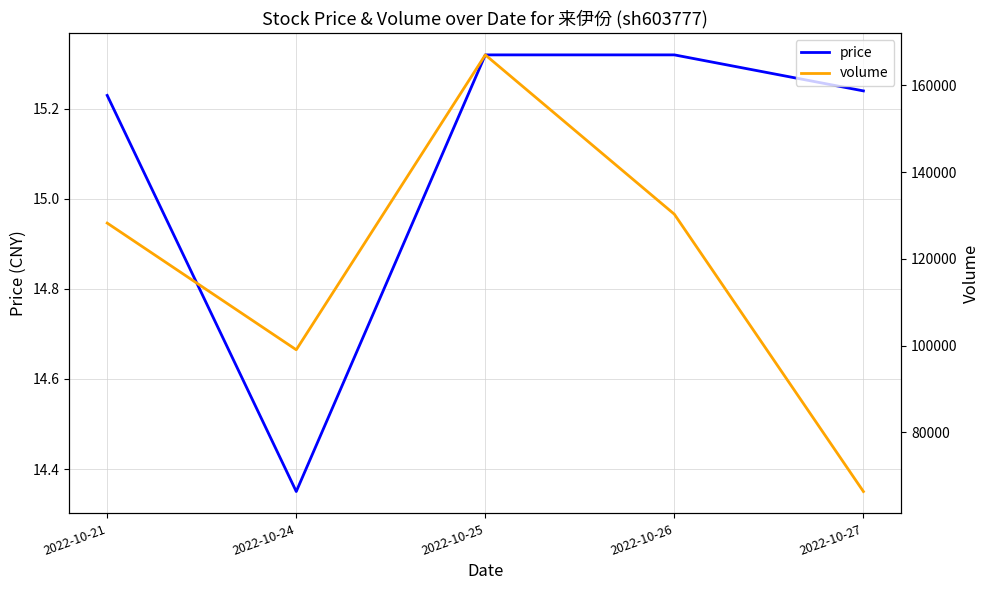

What is the difference between the maximum and minimum values in the price series?

1.0